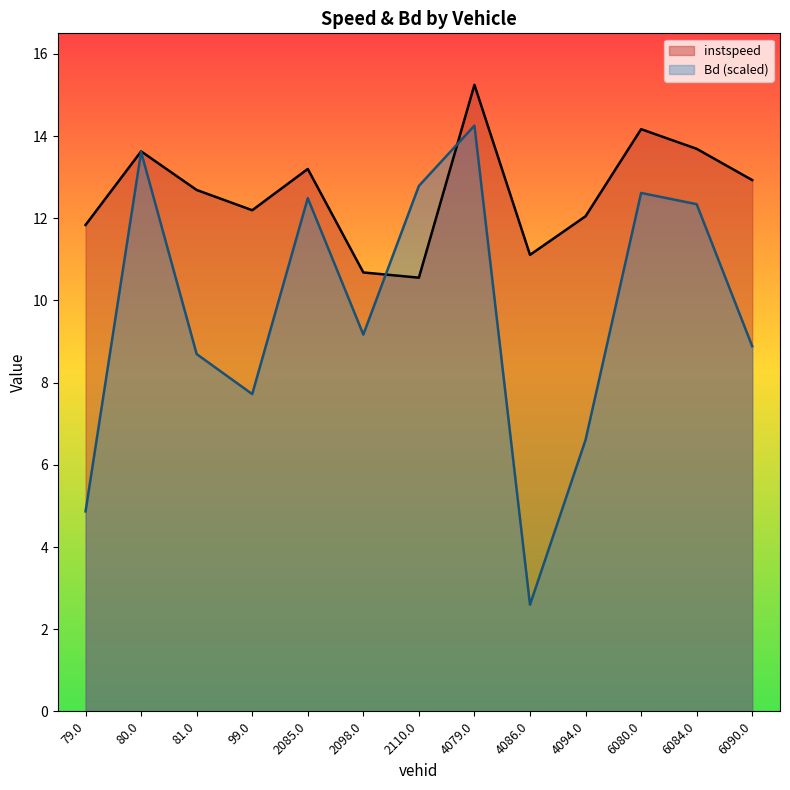

Is it true that Bd equals 19.7 at 6080.0?

False